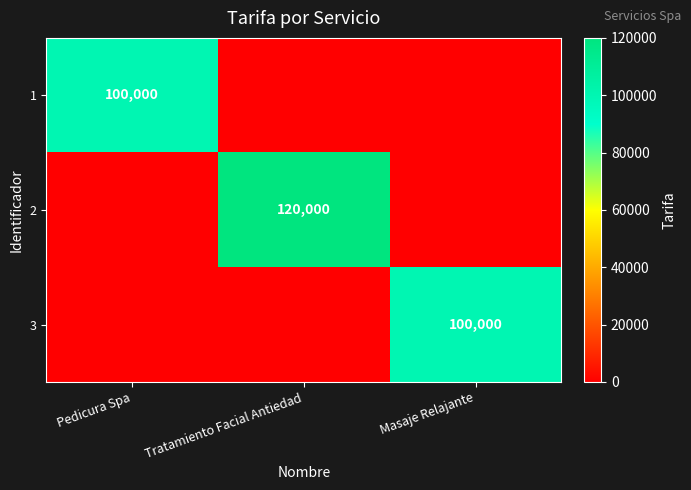

True or false: 2 has a value of 120000 at Tratamiento Facial Antiedad.

True